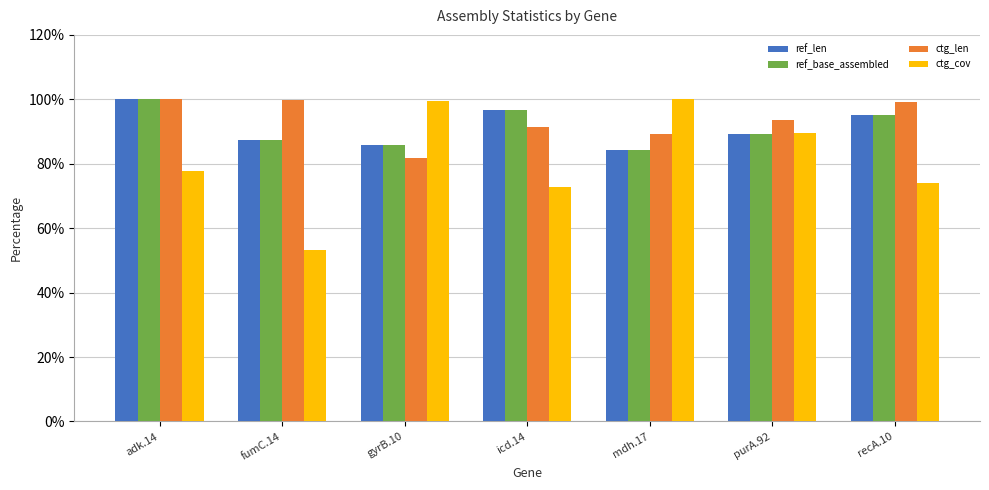

What is the sum of all ref_len values?

638.6